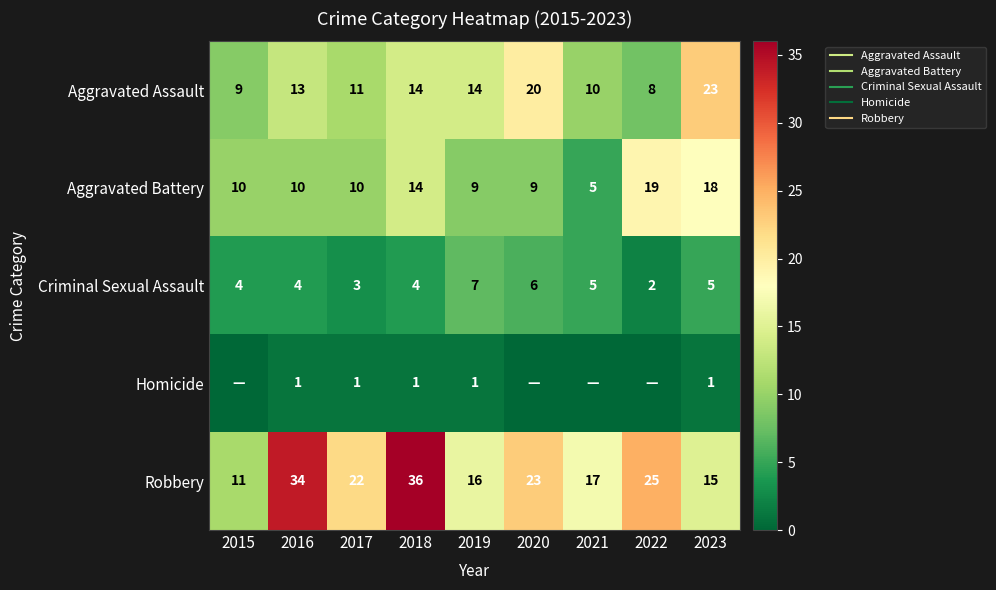

Where does the Criminal Sexual Assault series first go above 4?

2019